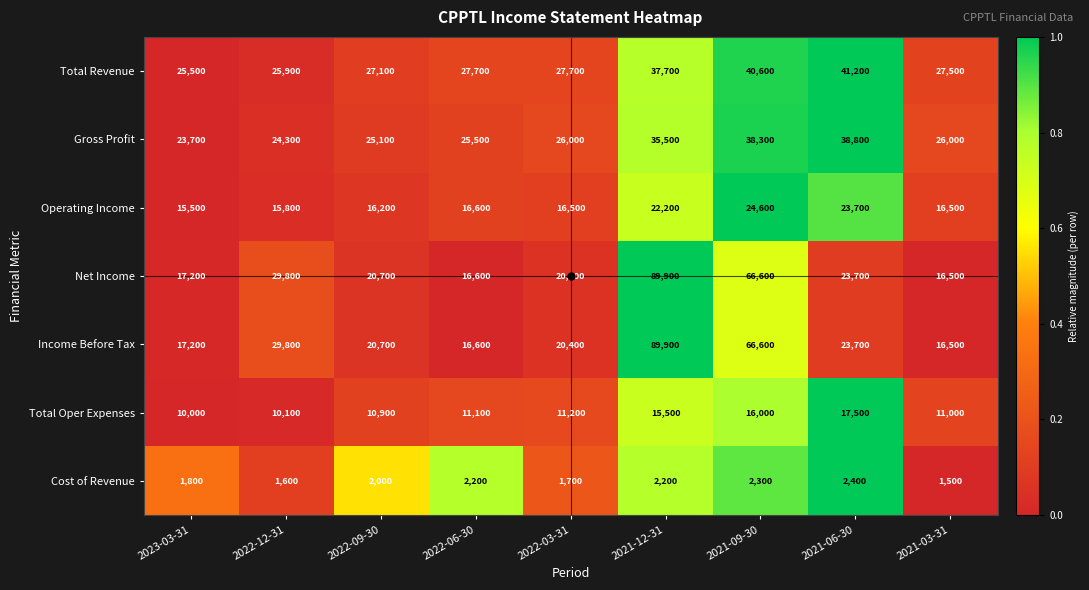

What is the spread (max minus min) of values at 2021-09-30?

64300